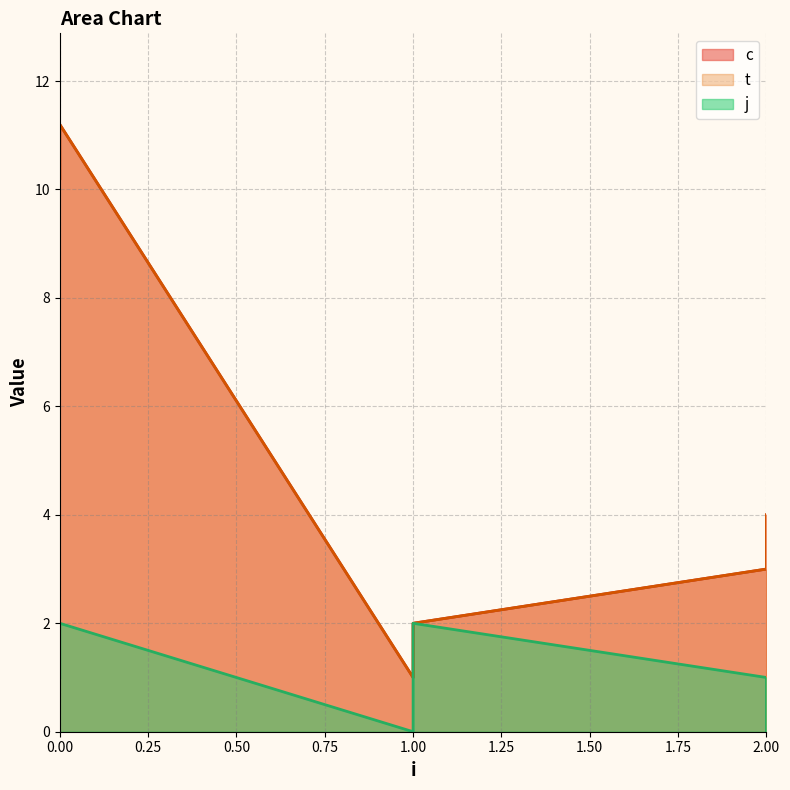

Where is the first local minimum for t?

1